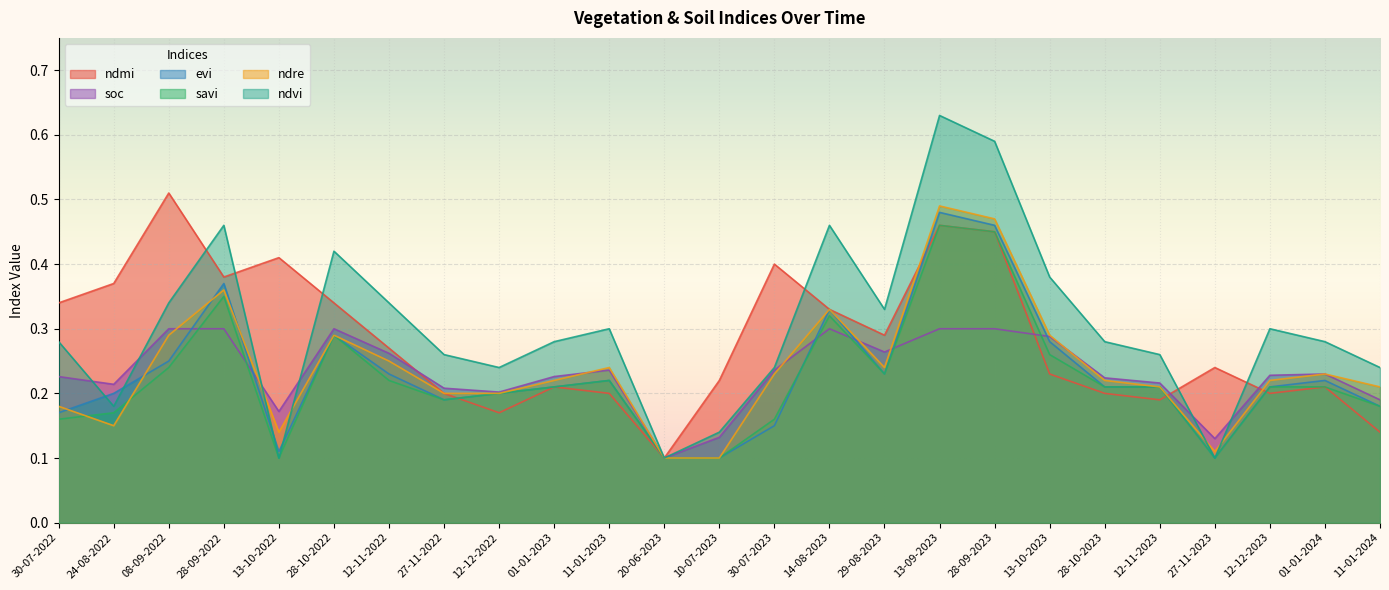

Between 28-09-2023 and 11-01-2024, which series saw the biggest shift?

ndvi